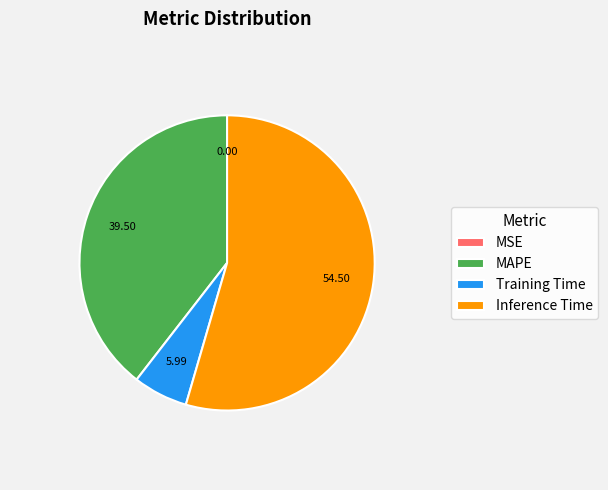

Is there a majority slice in this chart?

Yes